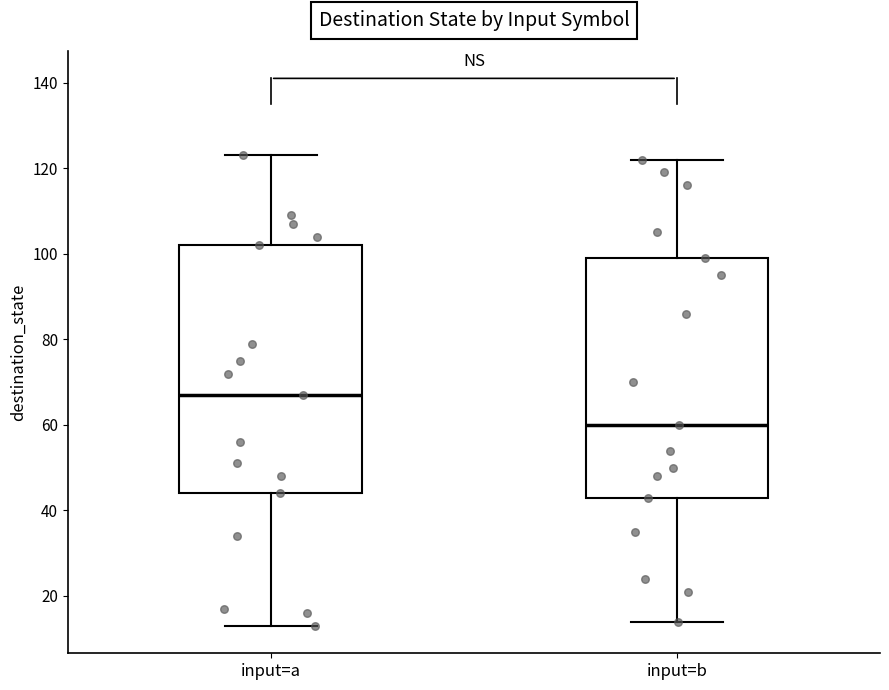

Which box's median line is the lowest?

input=b